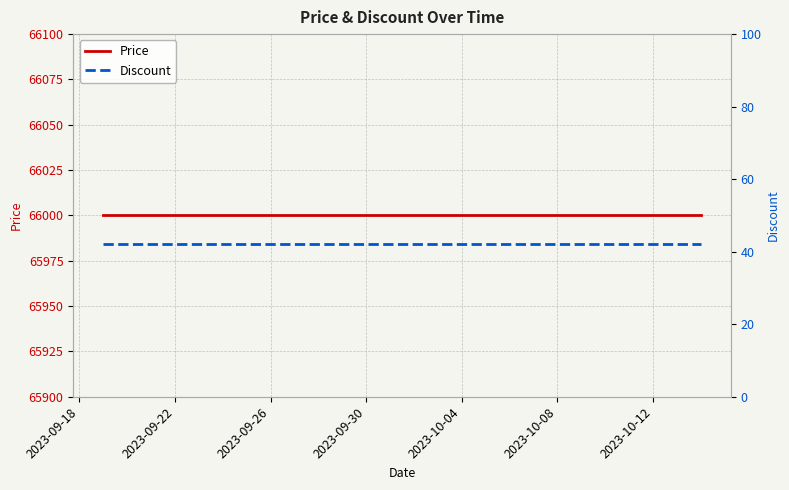

True or false: Price has more than 1 points higher than both neighbors.

False